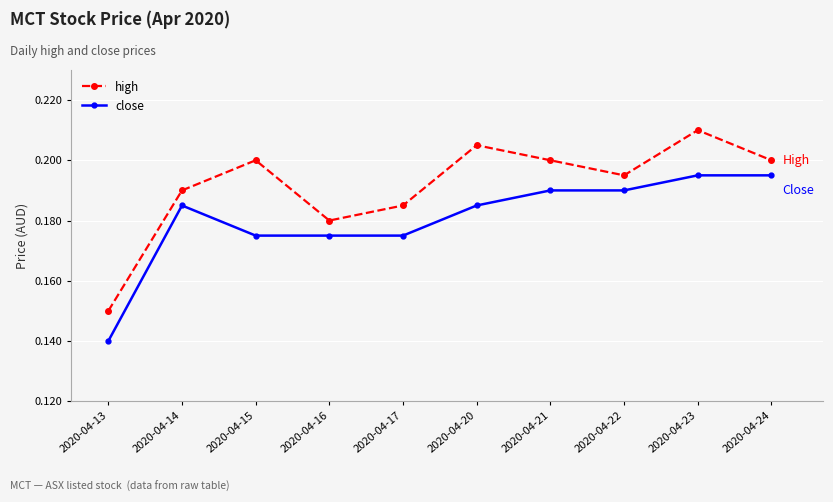

True or false: high and close cross at least once.

False